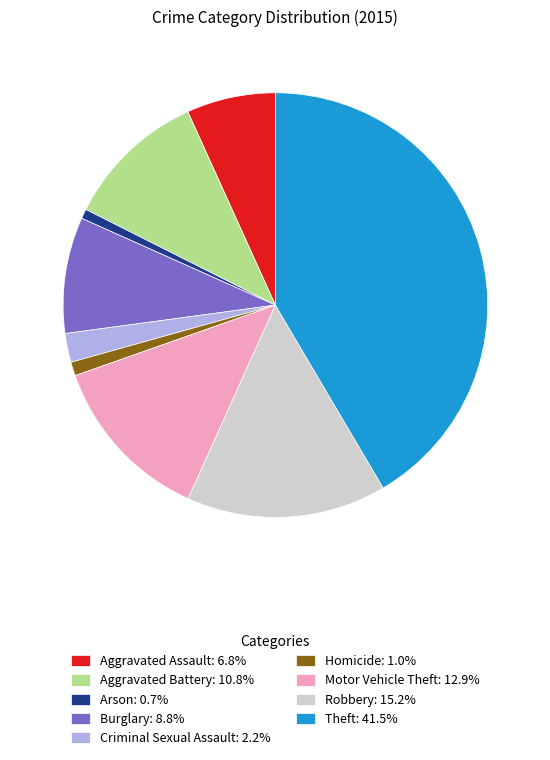

Count the number of slices in the pie.

9